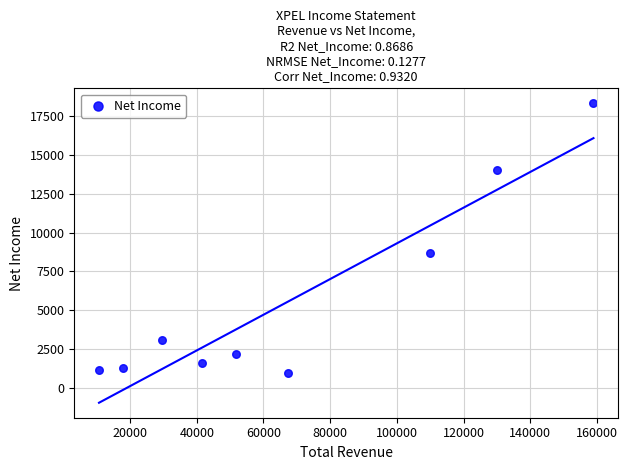

What Y value in the scatter plot is closest to 9650?

8700